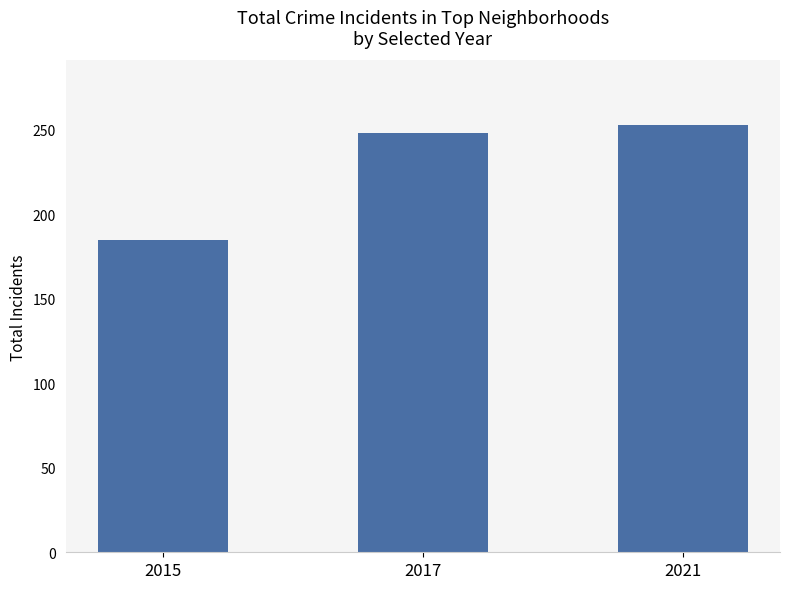

How many values are below 248?

1